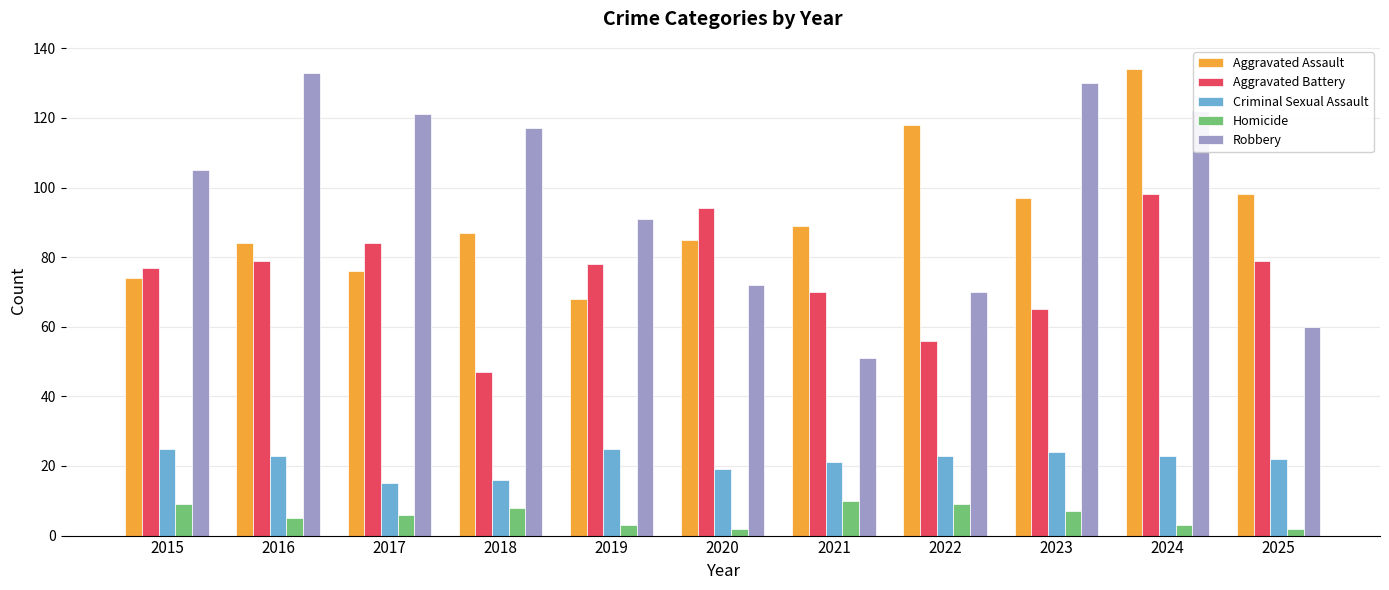

Where is Robbery nearest to the value 92?

2019